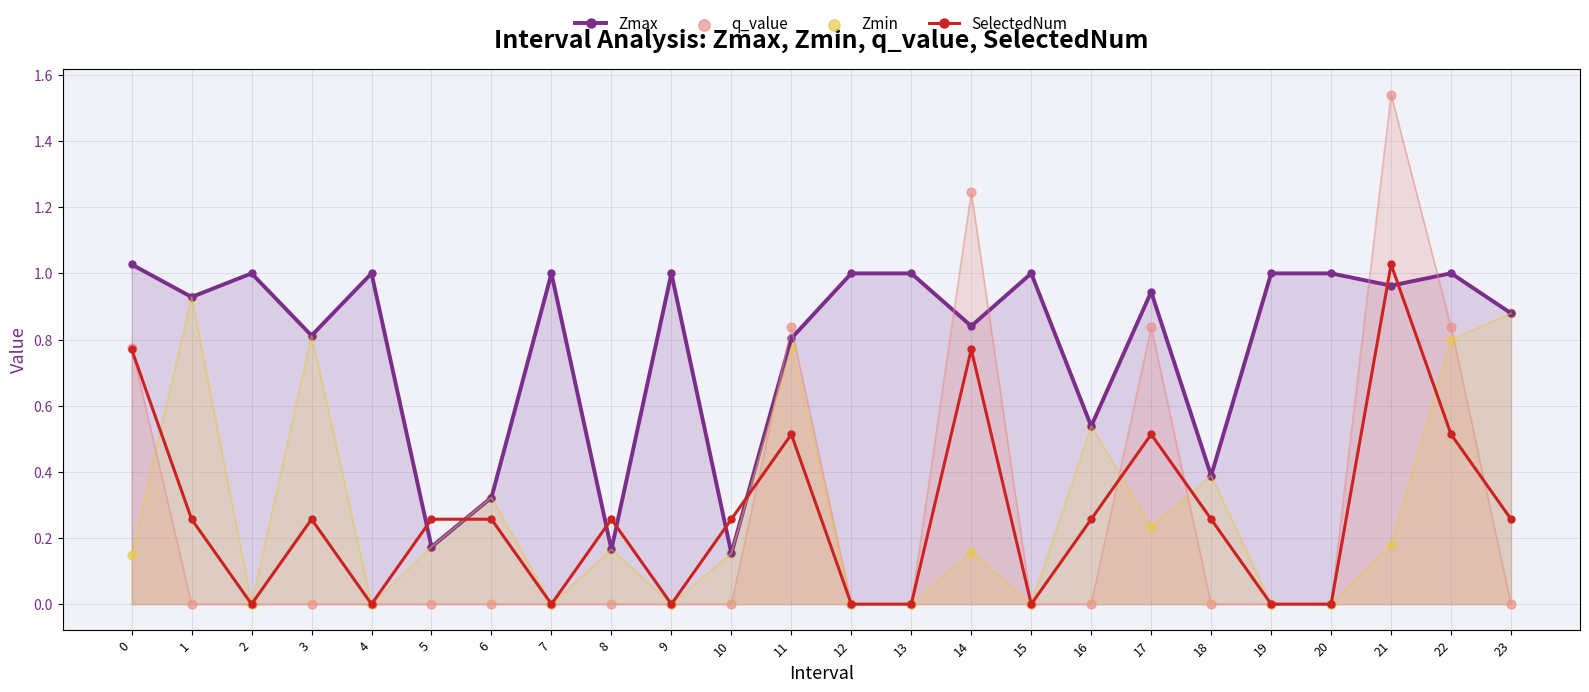

Which series has the largest total across all categories?

Zmax